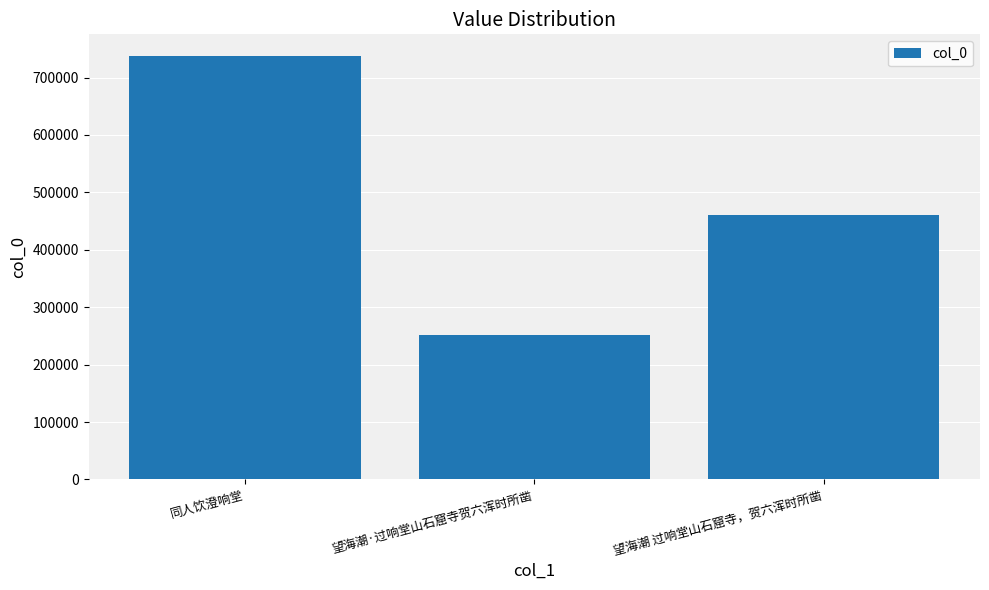

List the labels in order of value, largest first.

同人饮澄响堂, 望海潮 过响堂山石窟寺，贺六浑时所凿, 望海潮·过响堂山石窟寺贺六浑时所凿